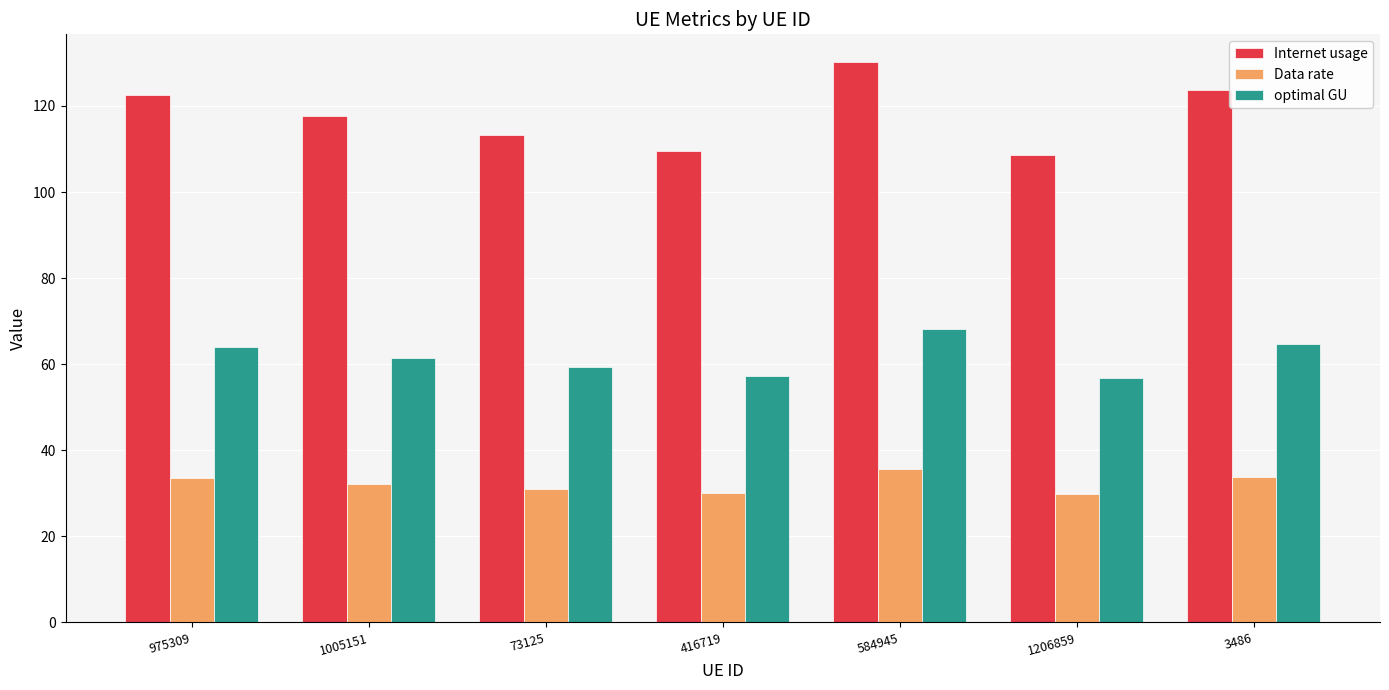

What is the sum of the optimal GU values at 975309 and 1206859?

120.9